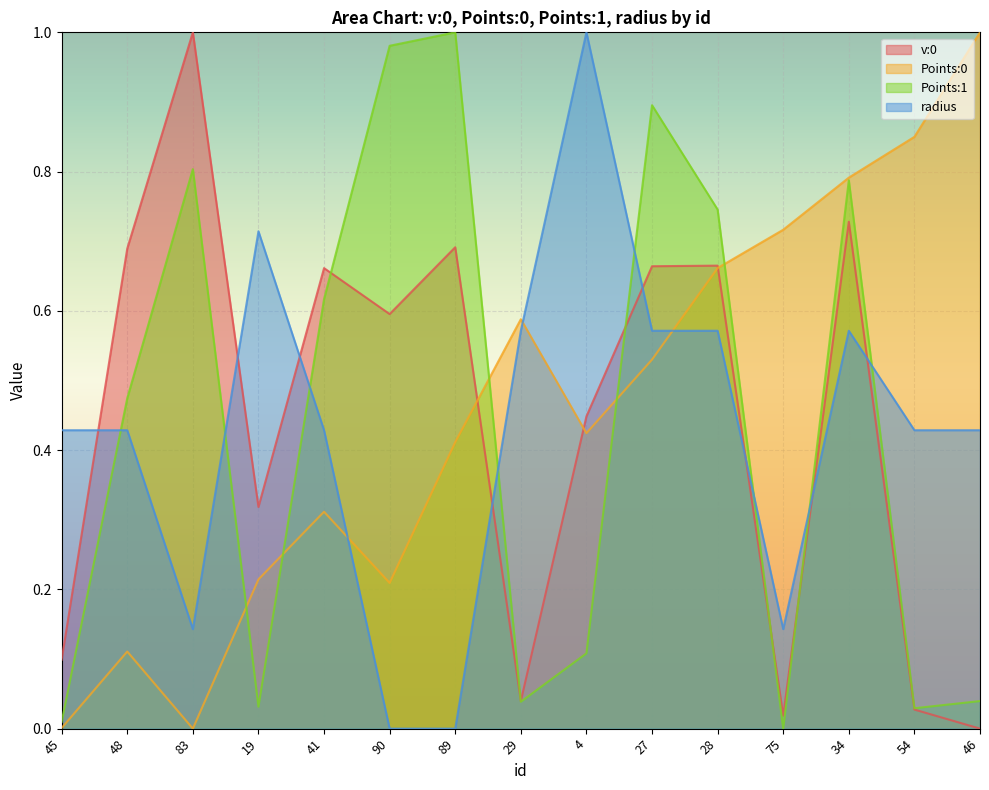

What is the difference between the second highest and second lowest values in the v:0 series?

0.7